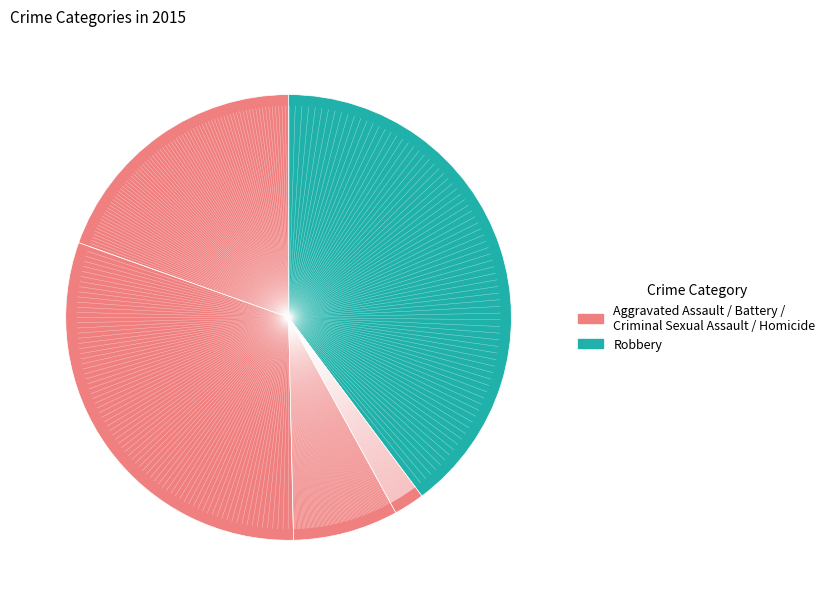

Does any single category account for the majority?

No